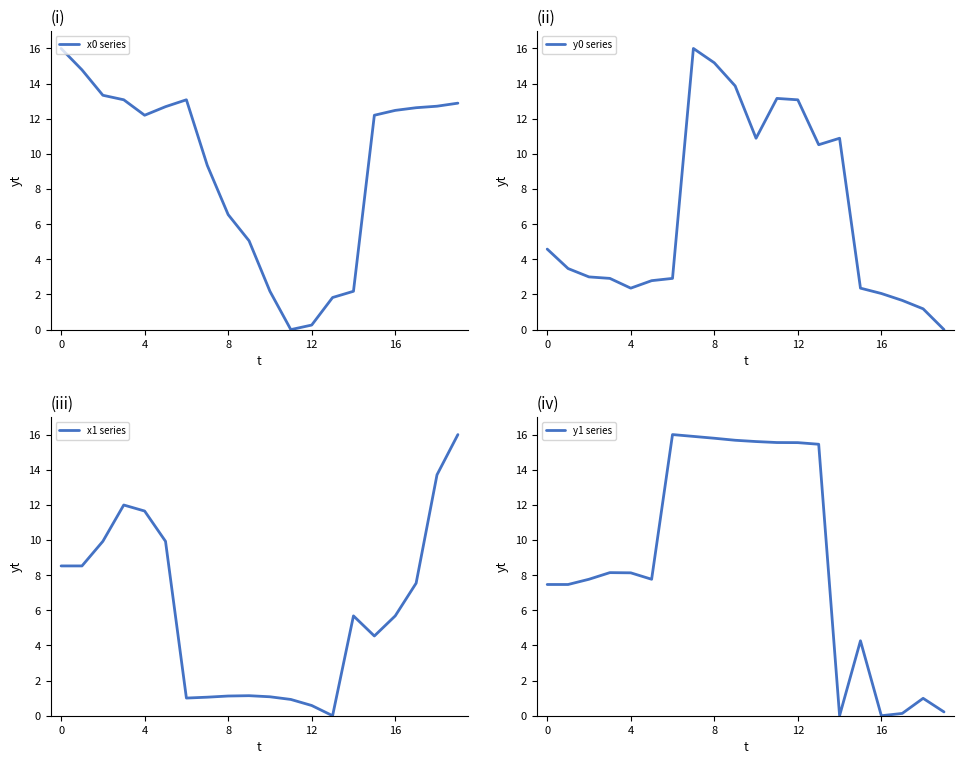

The value of x0 series at 0 is 21.5. True or false?

False